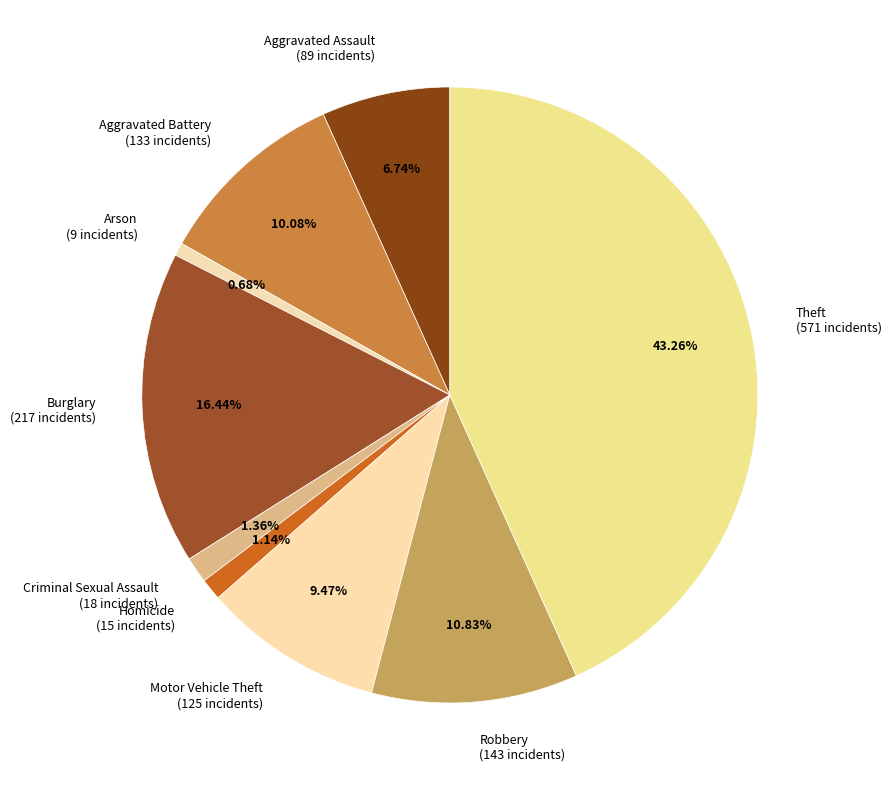

Combined, what portion of the pie is Arson and Burglary?

17.1%